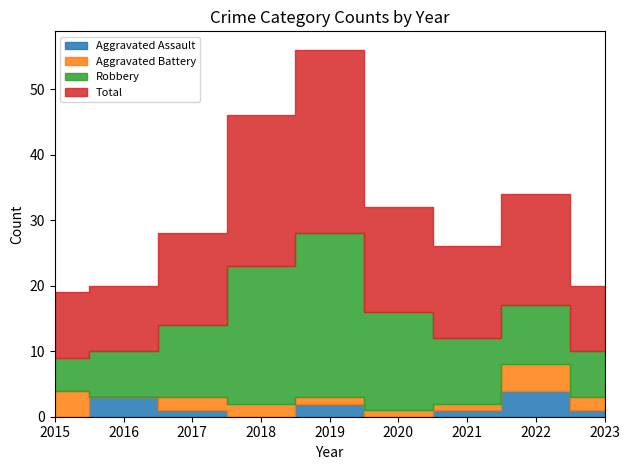

Rank the series at 2020 from lowest to highest value.

Aggravated Assault, Aggravated Battery, Robbery, Total